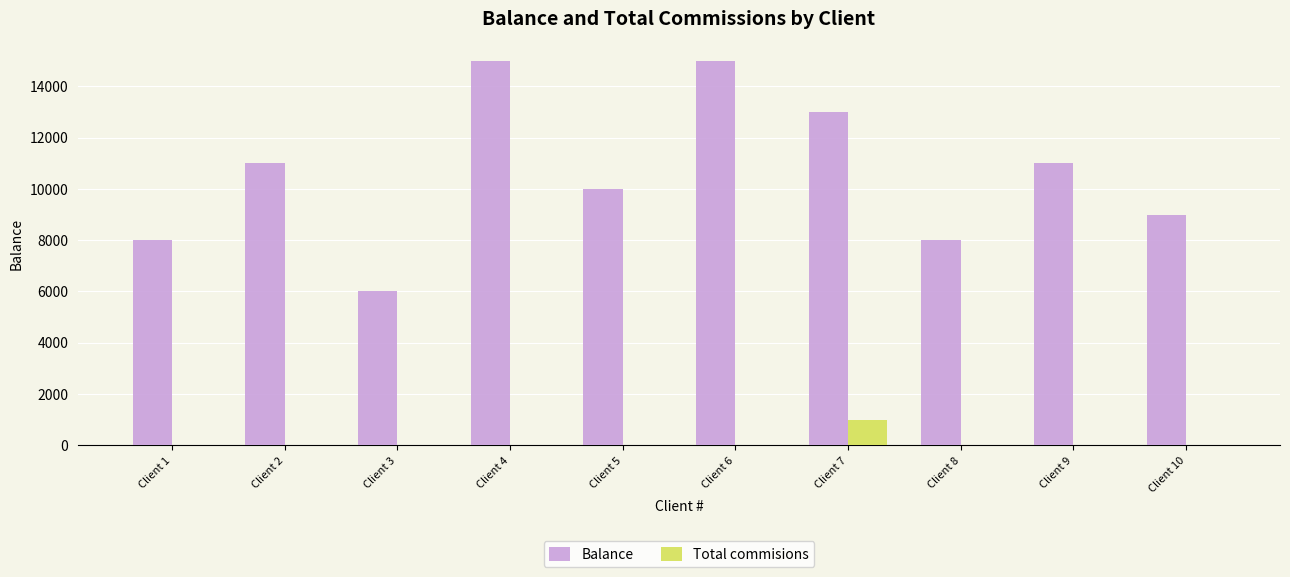

Which series changed the most between Client 3 and Client 4?

Balance